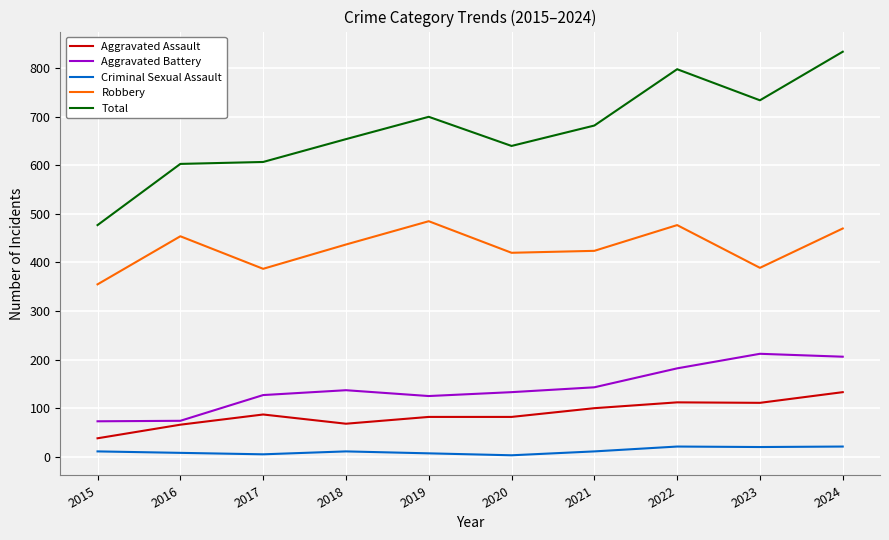

At 2023, list the series in order from largest to smallest.

Total, Robbery, Aggravated Battery, Aggravated Assault, Criminal Sexual Assault